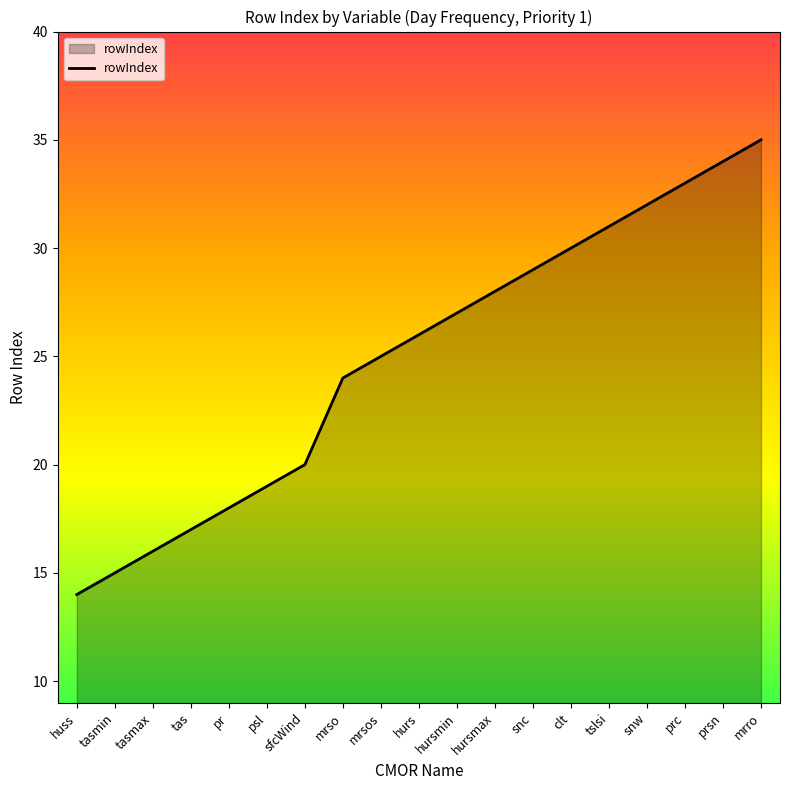

What position from the right is hursmax?

8